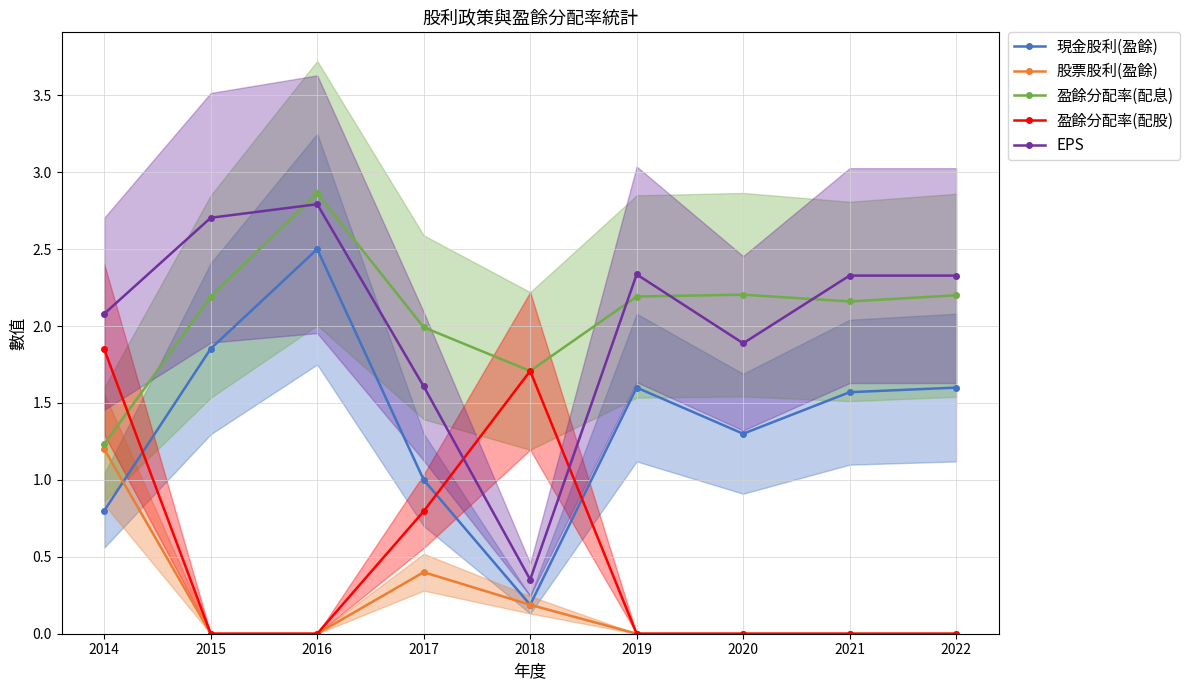

How many categories are shown in the chart?

9